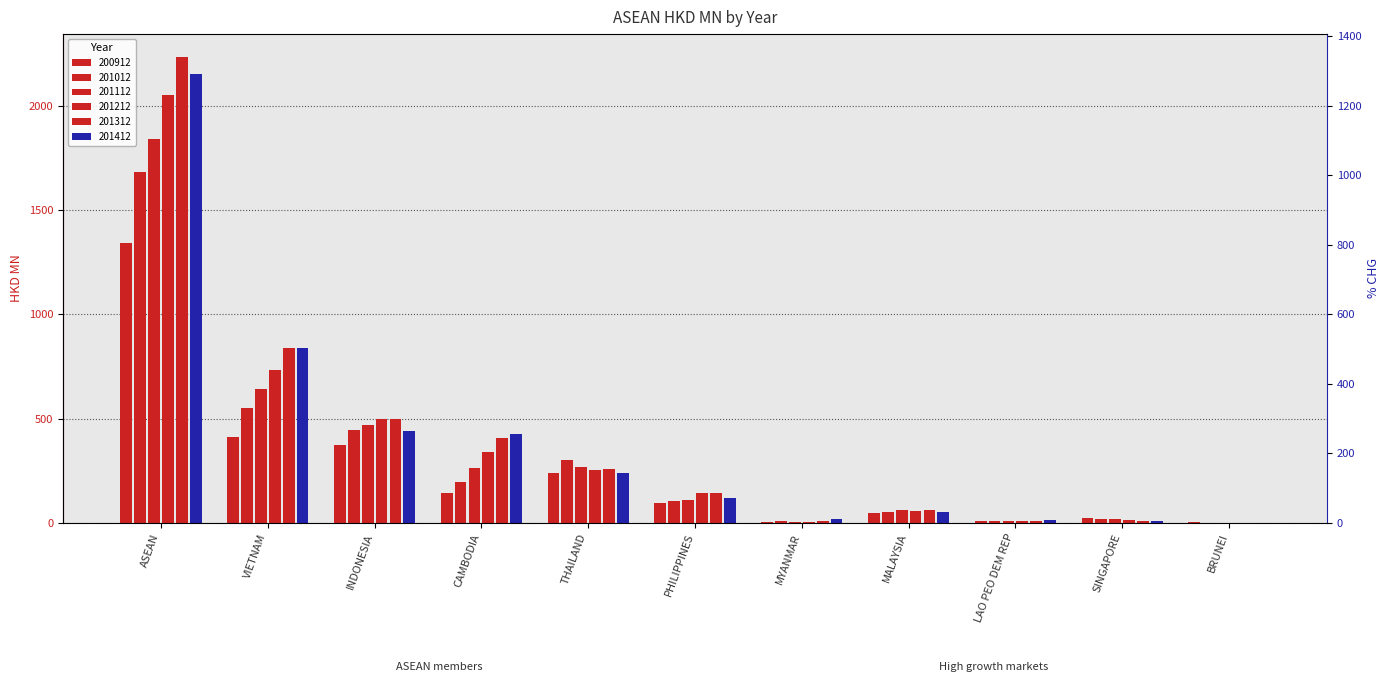

How many values in the 201012 series are below 106?

5